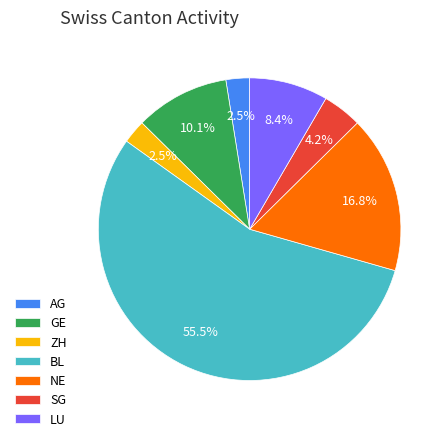

What percentage do NE and GE together represent?

26.9%